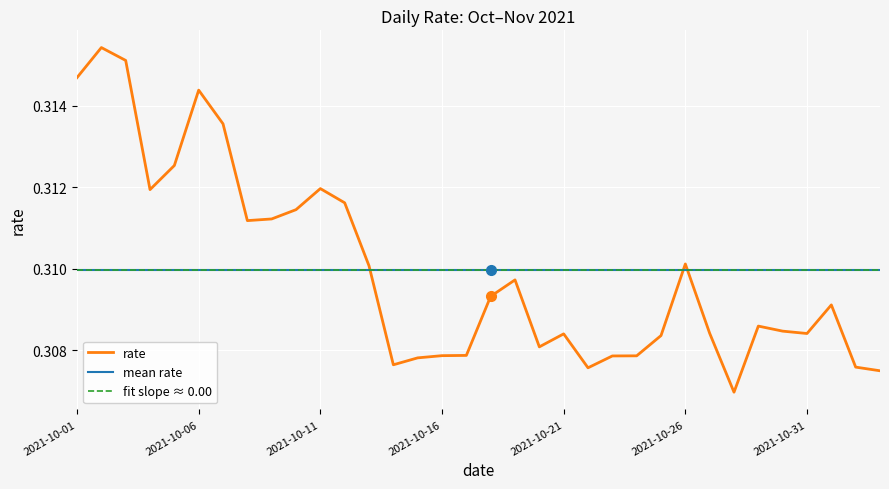

What is the maximum value shown in the chart?

0.3